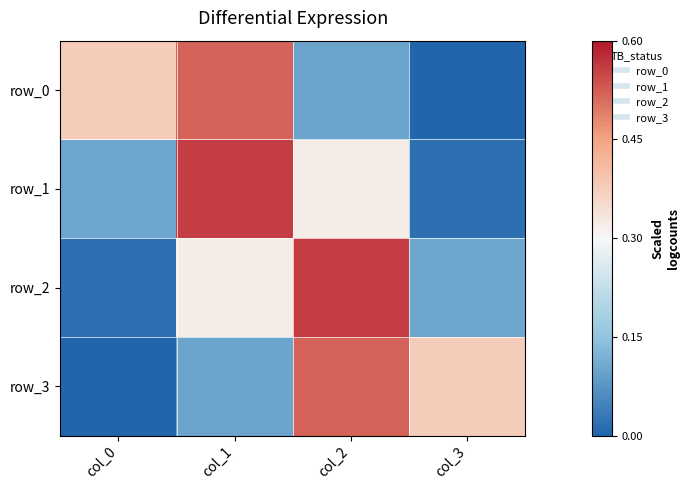

Reading left to right, list all the values displayed in this chart.

row_0: col_0=0.4	col_1=0.5	col_2=0.1	col_3=0.0
row_1: col_0=0.1	col_1=0.6	col_2=0.3	col_3=0.0
row_2: col_0=0.0	col_1=0.3	col_2=0.6	col_3=0.1
row_3: col_0=0.0	col_1=0.1	col_2=0.5	col_3=0.4